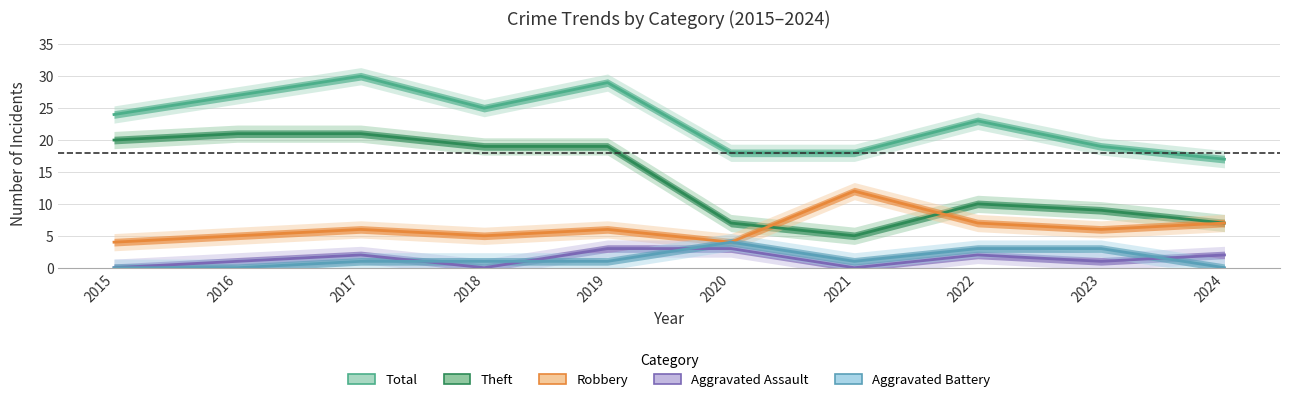

What is the value of the Aggravated Battery point at the 5th from the left?

1